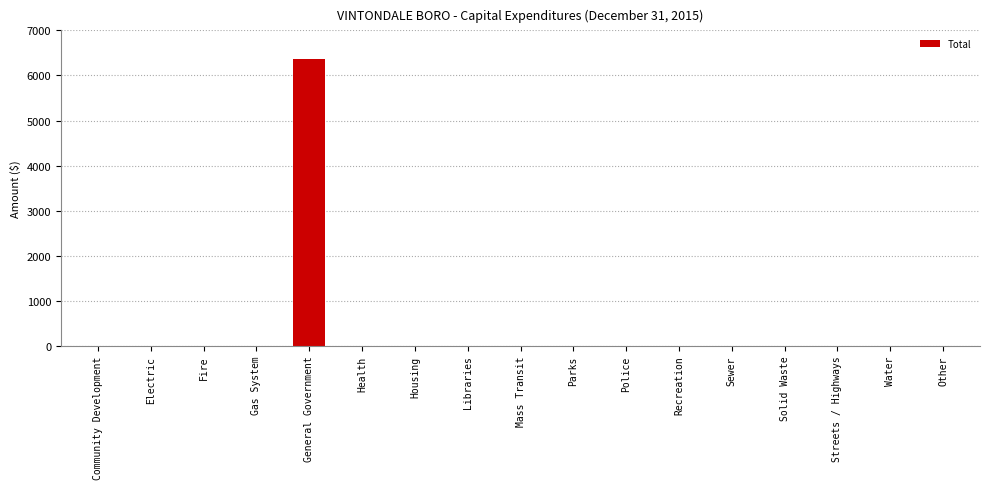

Reading right to left, transcribe all the data shown in this chart.

0	0	0	0	0	0	0	0	0	0	0	0	6373	0	0	0	0